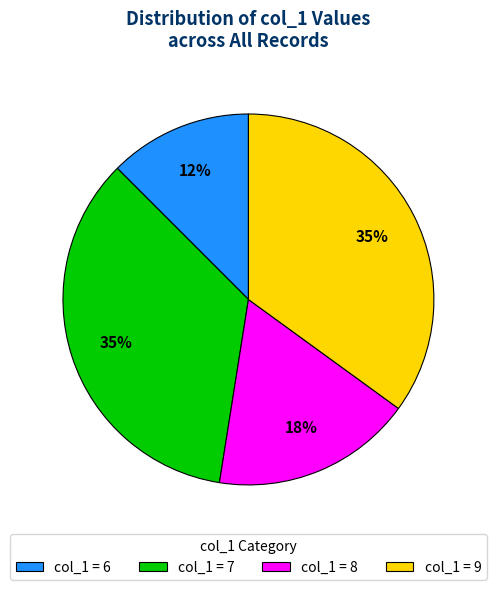

Does any single category account for the majority?

No